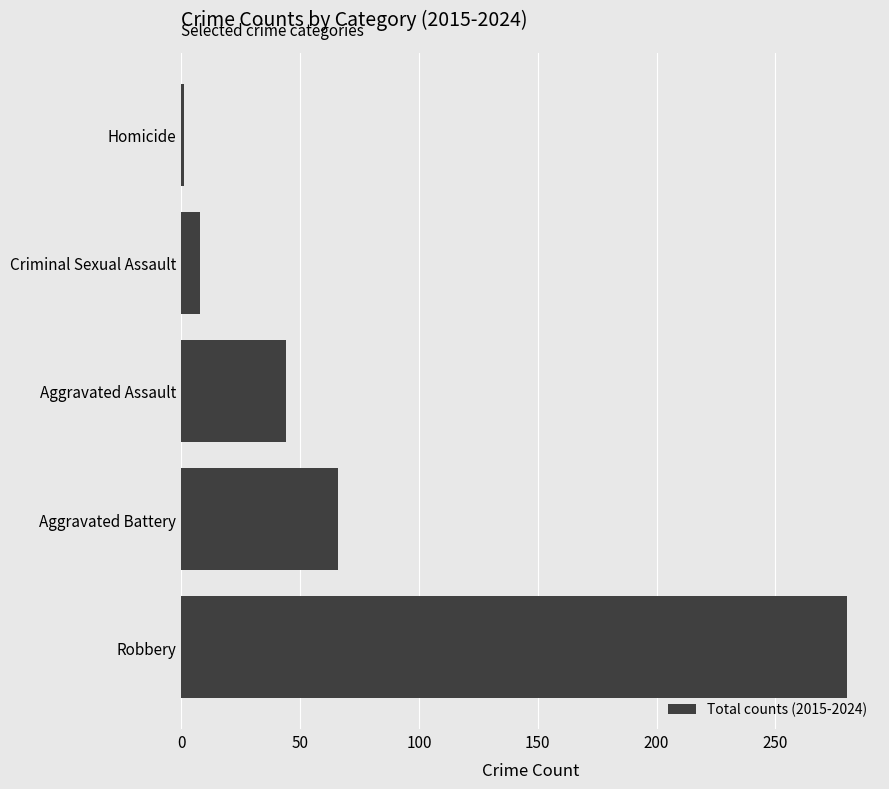

Reading bottom to top, what are all the values shown in this chart?

Robbery=280	Aggravated Battery=66	Aggravated Assault=44	Criminal Sexual Assault=8	Homicide=1